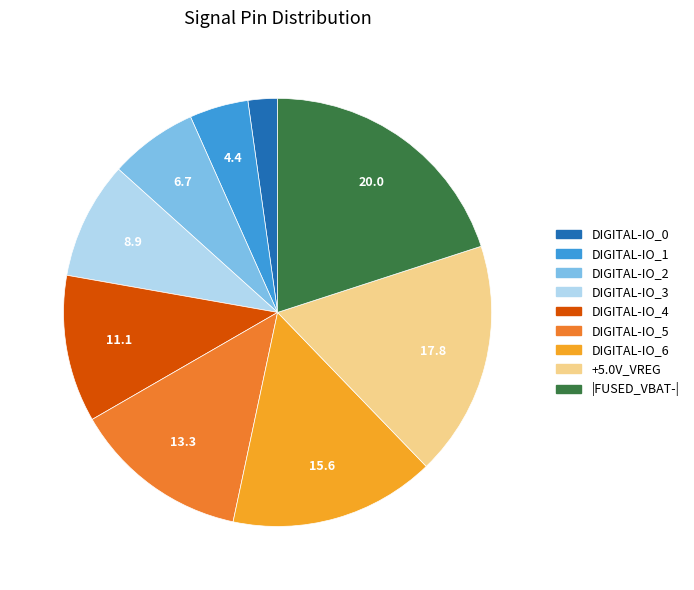

What is the largest slice in the pie chart?

|FUSED_VBAT-|